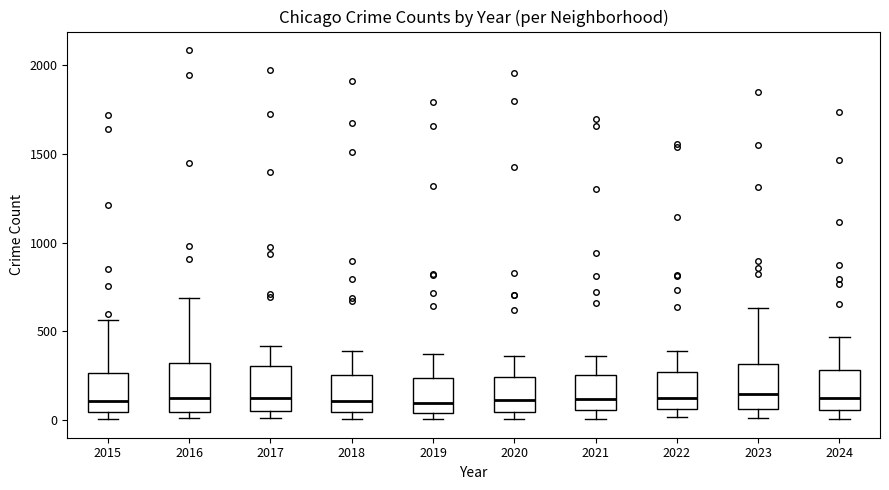

Reading left to right, read every box against the y-axis: the position of its median line, the range the box covers, and the ends of its whiskers. The values are not printed on the chart, so give them approximately, as read against the axis.

2015: median 100, box 50 to 250, whiskers 0 to 550
2016: median 150, box 50 to 300, whiskers 0 to 700
2017: median 100, box 50 to 300, whiskers 0 to 400
2018: median 100, box 50 to 250, whiskers 0 to 400
2019: median 100, box 50 to 250, whiskers 0 to 400
2020: median 100, box 50 to 250, whiskers 0 to 350
2021: median 100, box 50 to 250, whiskers 0 to 350
2022: median 100, box 50 to 250, whiskers 0 to 400
2023: median 150, box 50 to 300, whiskers 0 to 650
2024: median 150, box 50 to 300, whiskers 0 to 450